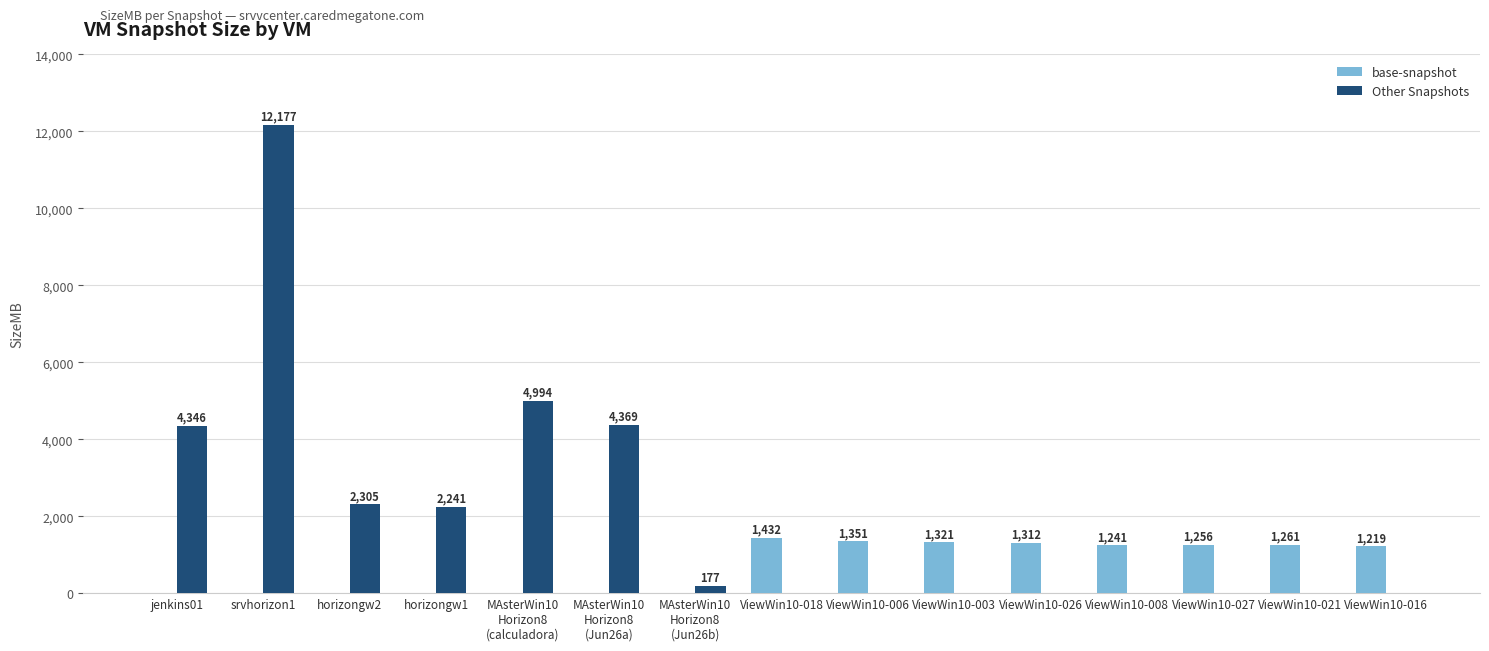

Which category has the highest value in the base-snapshot series?

ViewWin10-018